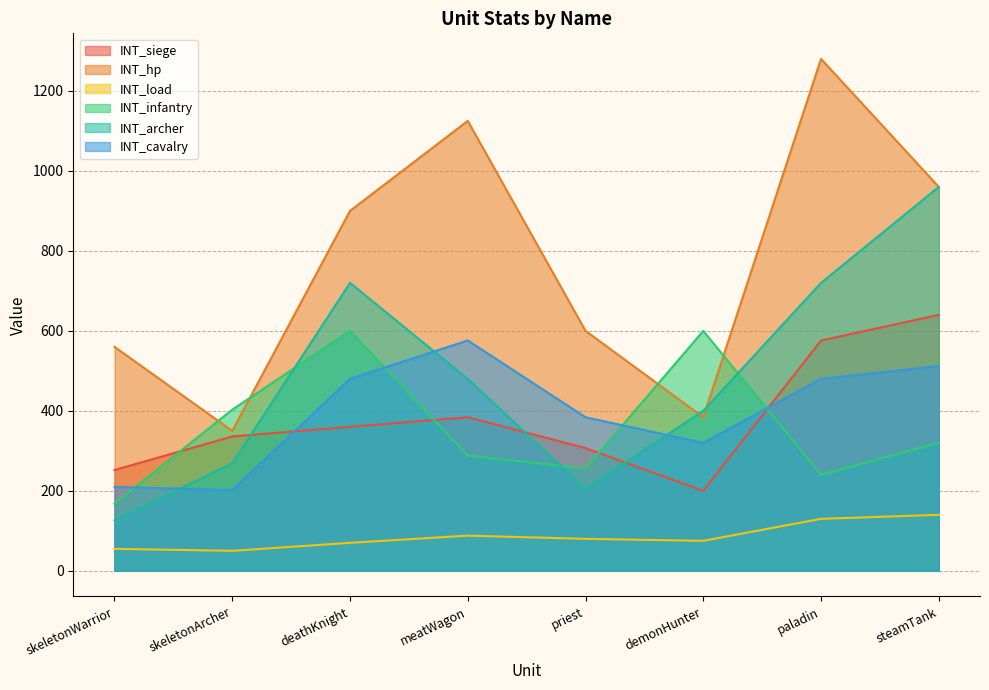

At which label does INT_archer first exceed 480?

deathKnight